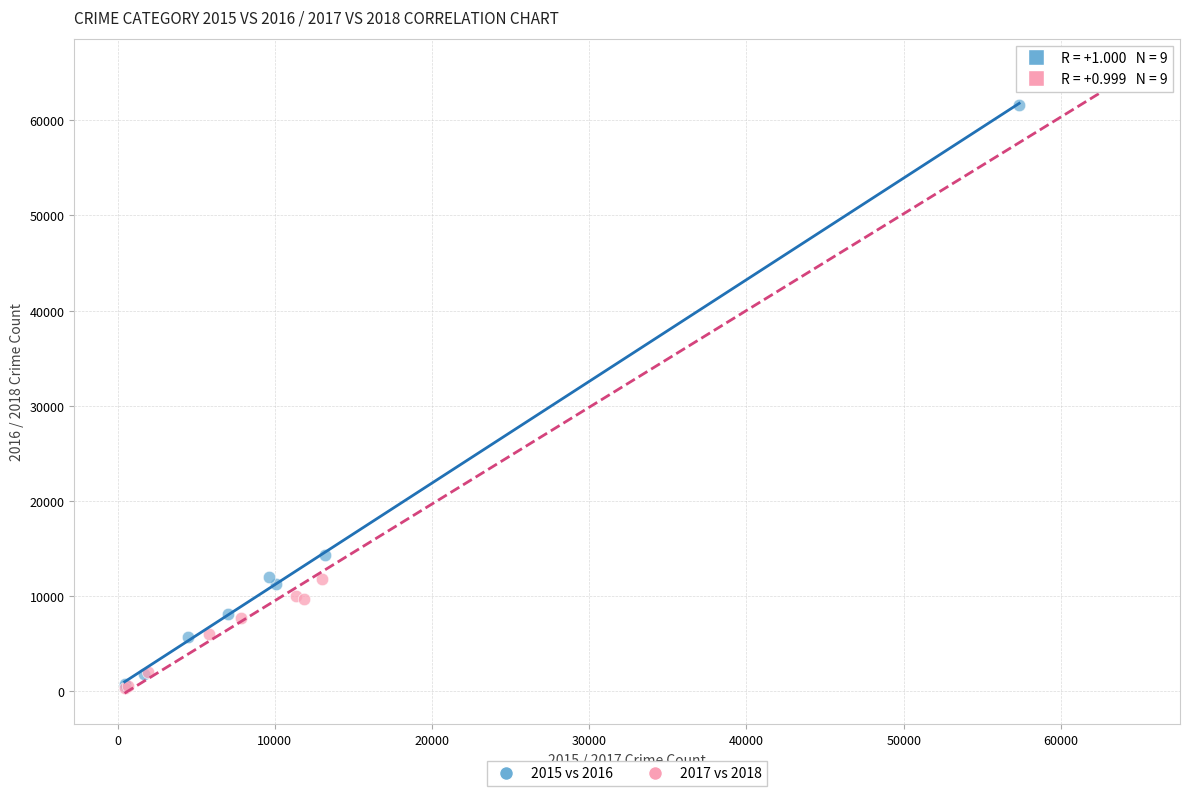

What are all the series names shown in the legend?

2015 vs 2016, 2017 vs 2018